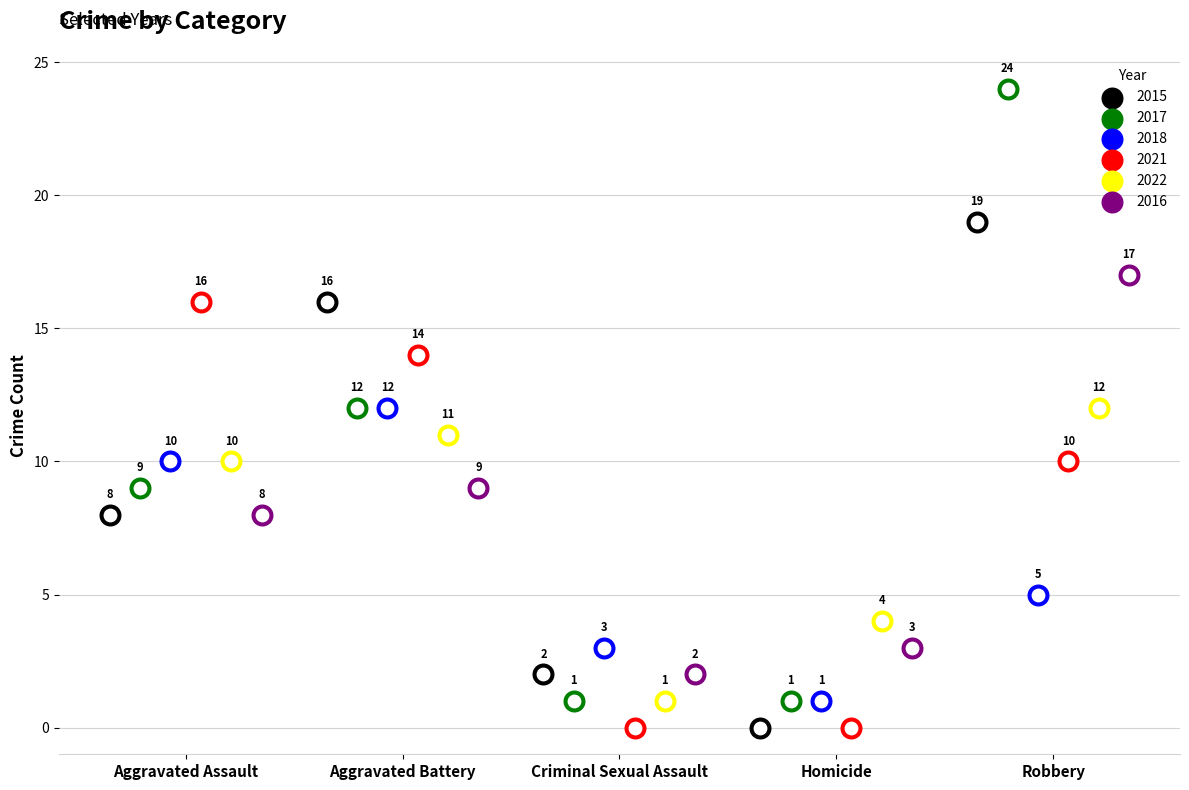

What is the total value across all series at Robbery?

87